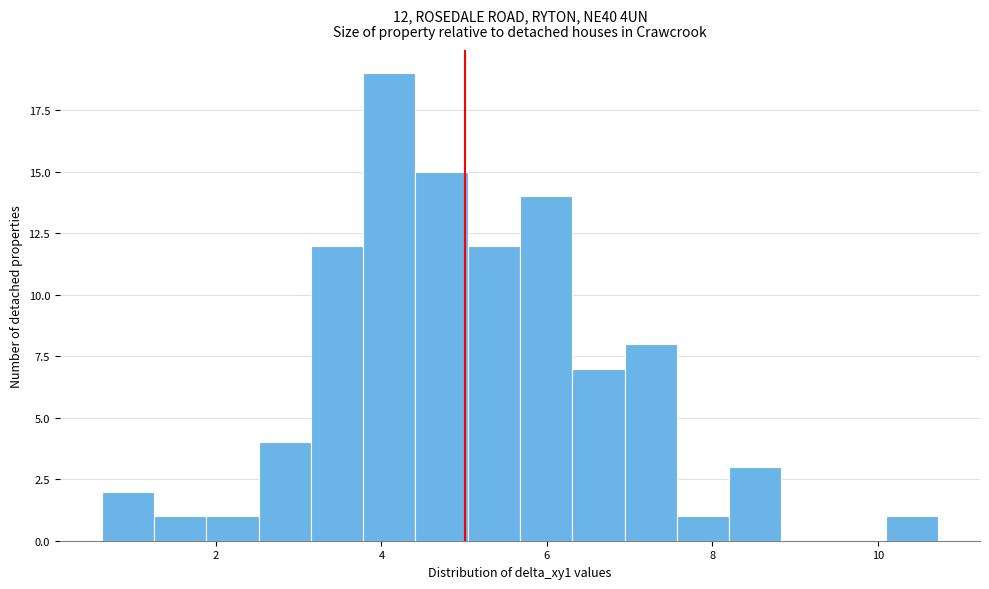

Read against the x-axis, roughly where is the centre of the tallest bar?

4.0